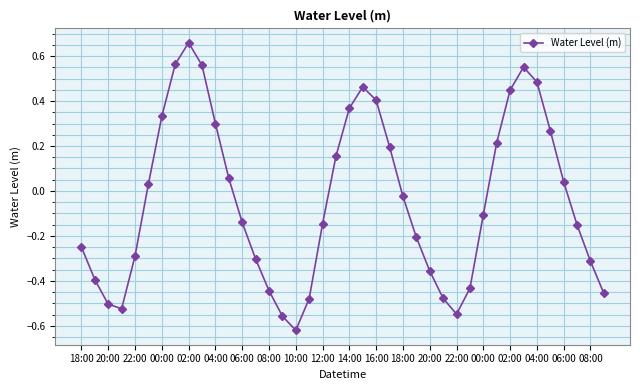

What is the difference between the maximum and minimum values?

1.3